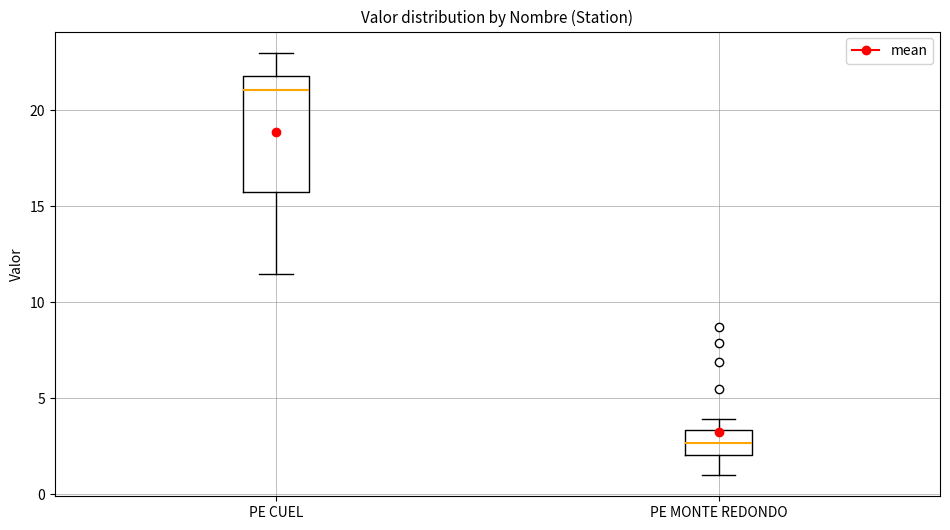

Reading left to right, transcribe this box plot: for each box, give where its median line is, the range the box spans, and where its two whiskers end, as read against the y-axis. The values are not printed on the chart, so give them approximately, as read against the axis.

PE CUEL: median 21.0, box 16.0 to 22.0, whiskers 11.5 to 23.0
PE MONTE REDONDO: median 2.5, box 2.0 to 3.5, whiskers 1.0 to 4.0